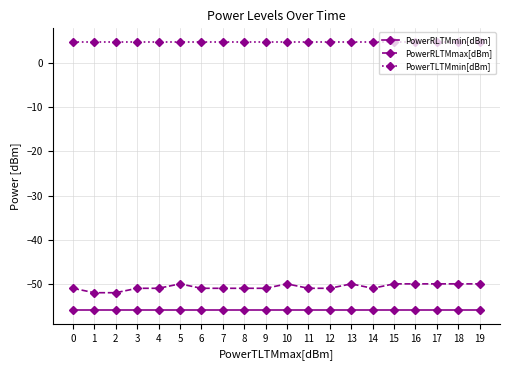

How many distinct data groups are displayed?

3